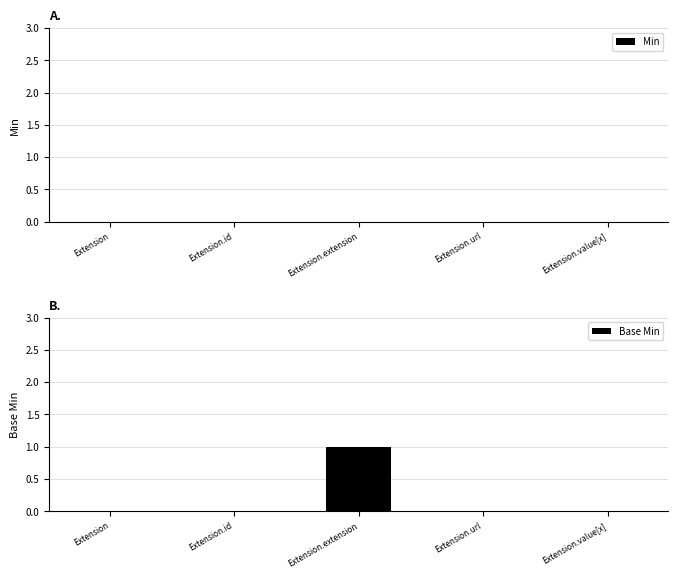

The chart shows a value of 0 at Extension.id. True or false?

True